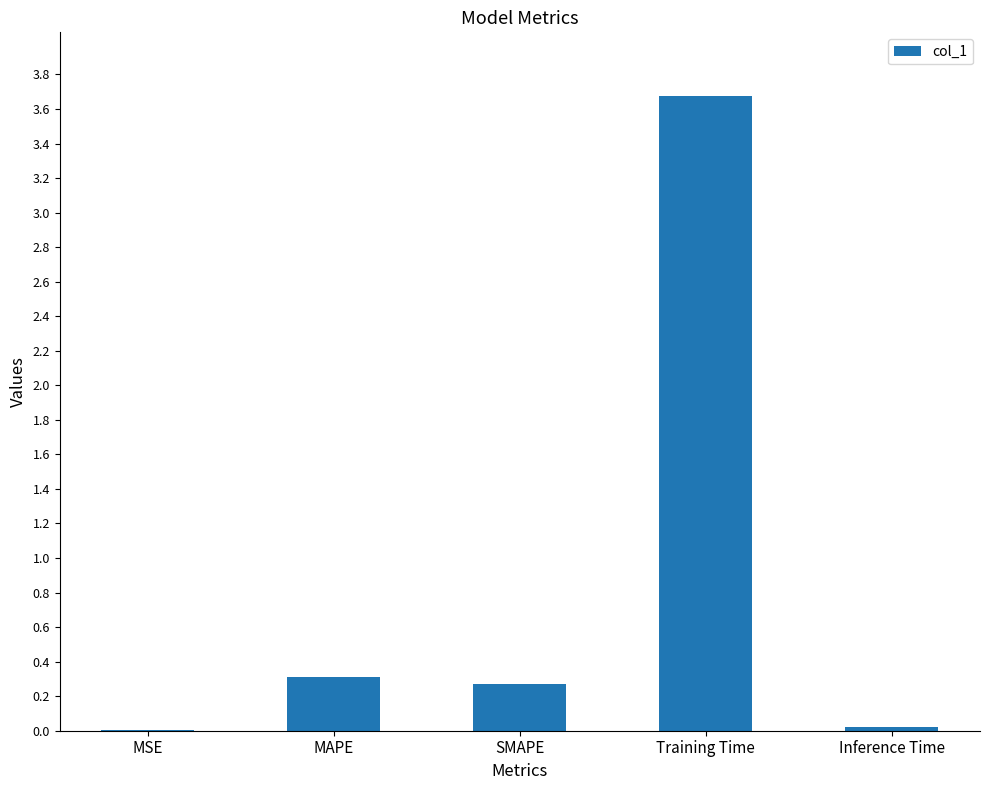

What is the sum of all values?

4.3